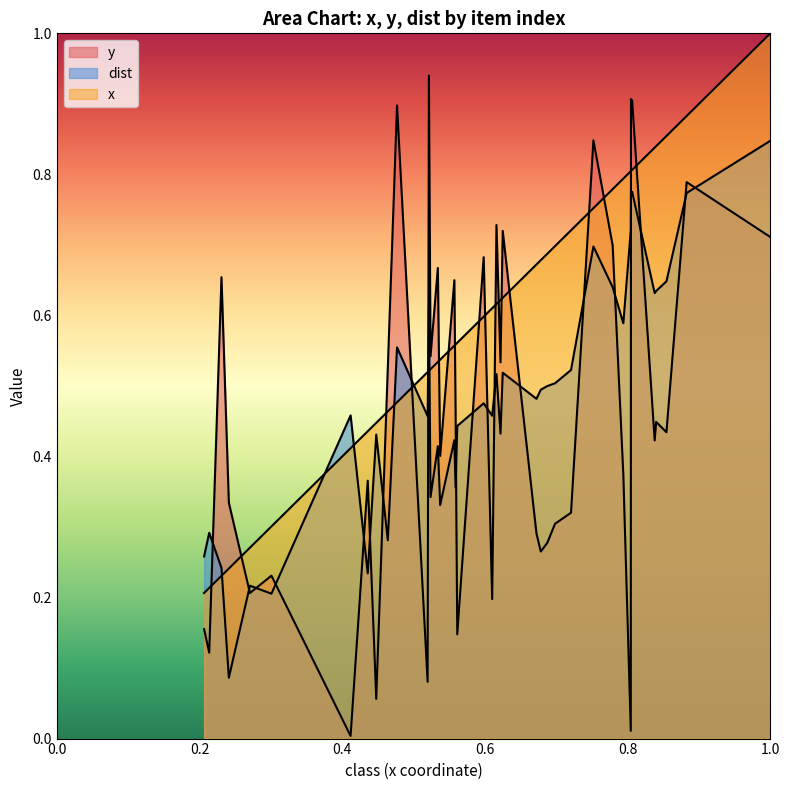

Reading right to left, list all the values displayed in this chart.

x: 0.9	0.9	0.8	0.8	0.8	0.8	0.8	0.8	0.8	0.7	0.7	0.7	0.7	0.7	0.6	0.6	0.6	0.6	0.6	0.6	0.6	0.6	0.5	0.5	0.5	0.5	0.4	0.4	0.4	0.3	0.3	0.2	0.2	0.2	1.0	0.5	0.5	0.8	0.5	0.2
y: 0.8	0.4	0.4	0.4	0.9	0.9	0.4	0.7	0.8	0.3	0.3	0.3	0.3	0.3	0.7	0.5	0.7	0.2	0.7	0.1	0.5	0.7	0.9	0.1	0.9	0.5	0.1	0.4	0.0	0.2	0.2	0.3	0.7	0.1	0.7	0.4	0.7	0.0	0.5	0.2
dist: 0.8	0.6	0.6	0.6	0.8	0.8	0.6	0.6	0.7	0.5	0.5	0.5	0.5	0.5	0.5	0.4	0.5	0.5	0.5	0.4	0.4	0.4	0.6	0.5	0.6	0.3	0.4	0.2	0.5	0.2	0.2	0.1	0.2	0.3	0.8	0.3	0.4	0.7	0.3	0.3